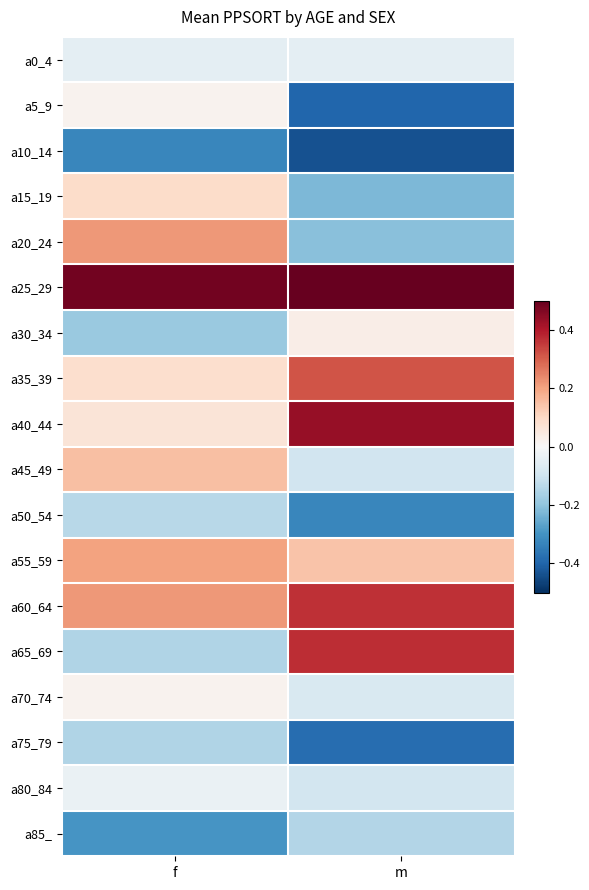

What is the minimum value shown in the chart?

-0.4